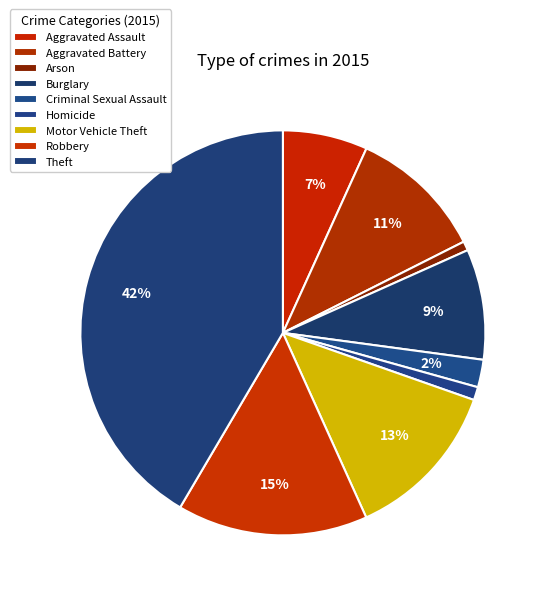

What portion of the pie excludes Aggravated Assault?

93.2%